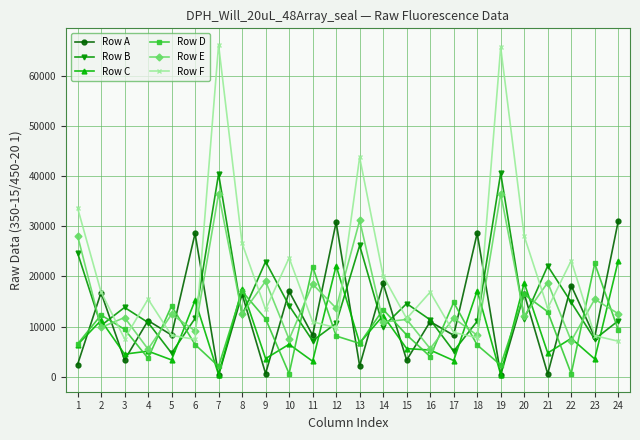

Is the value of Row A at 24 greater than the value of Row F at 17?

Yes